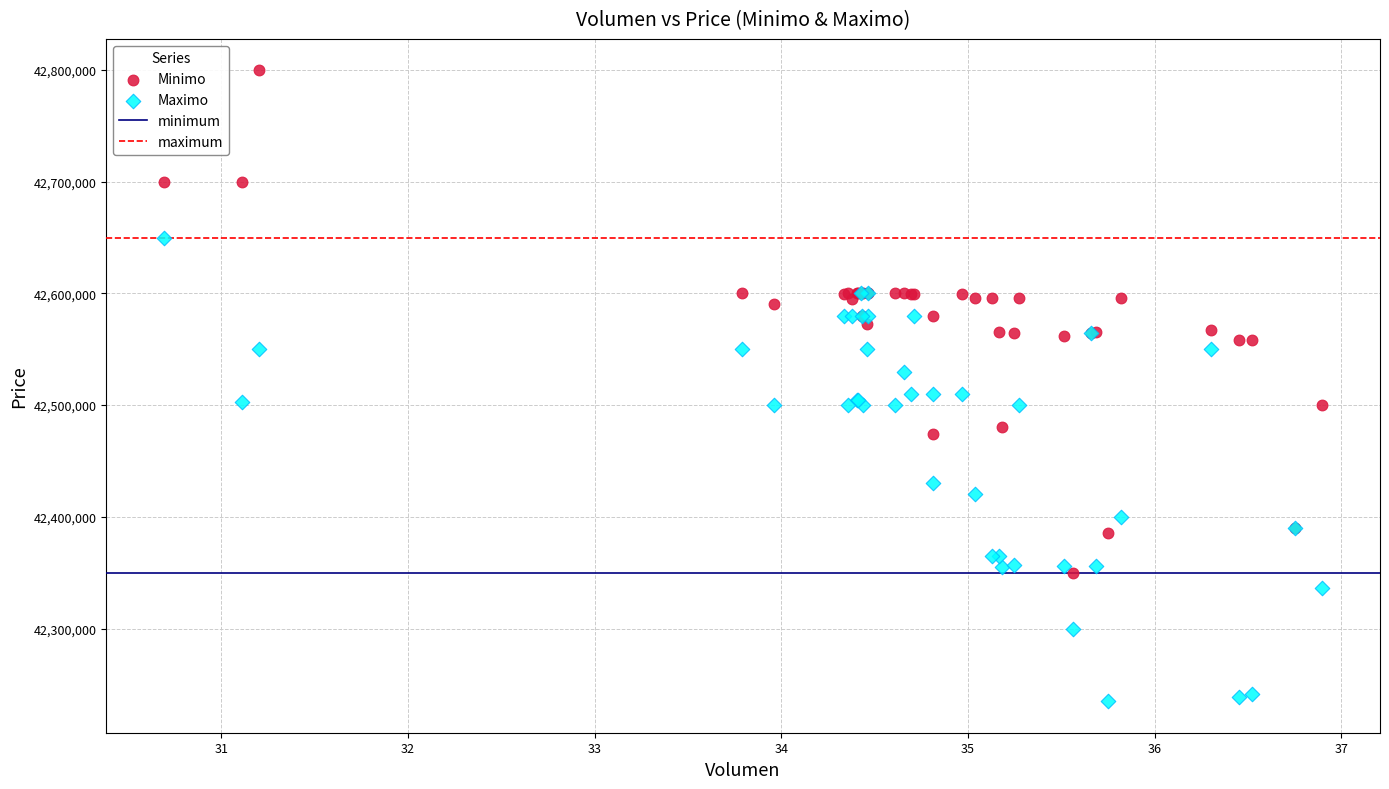

In the Maximo series, what Y value is closest to 42442500?

42430171.0